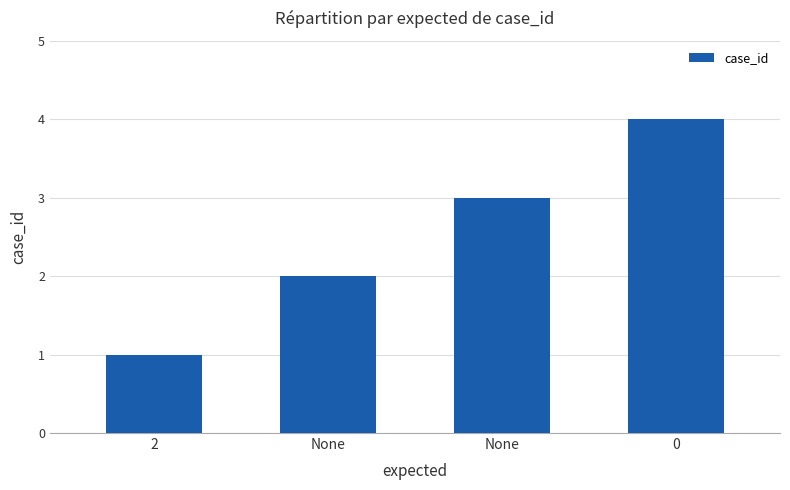

What is the change in value from None to 0?

+1